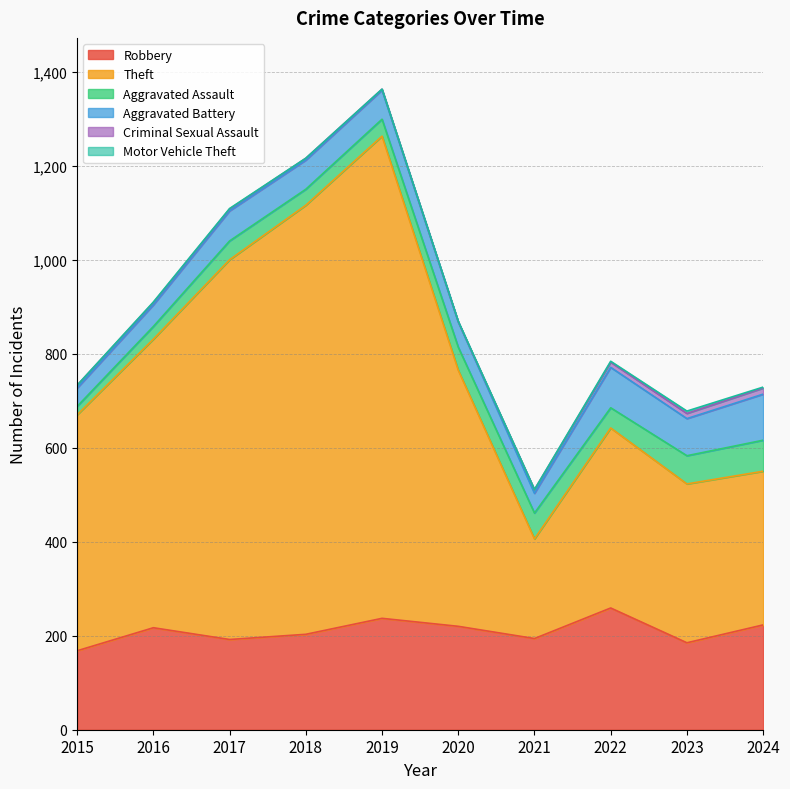

Which category has the highest value across all series?

2019